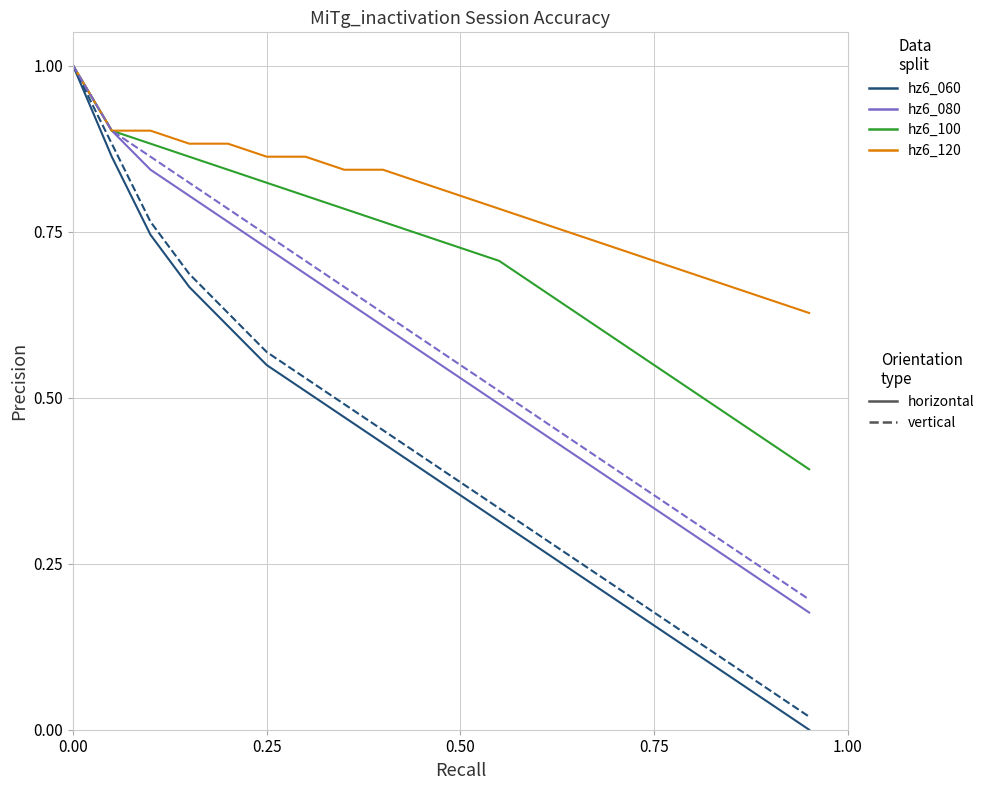

What is the greatest value displayed?

1.0